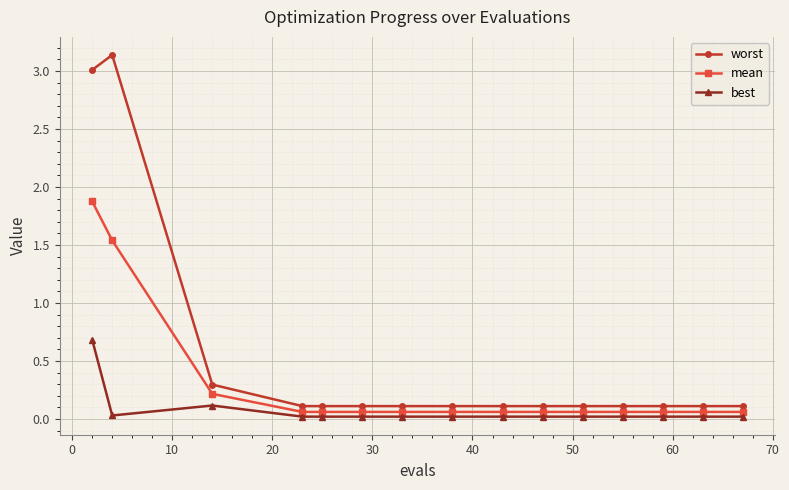

In best, how many points are higher than both neighbors (excluding endpoints)?

1